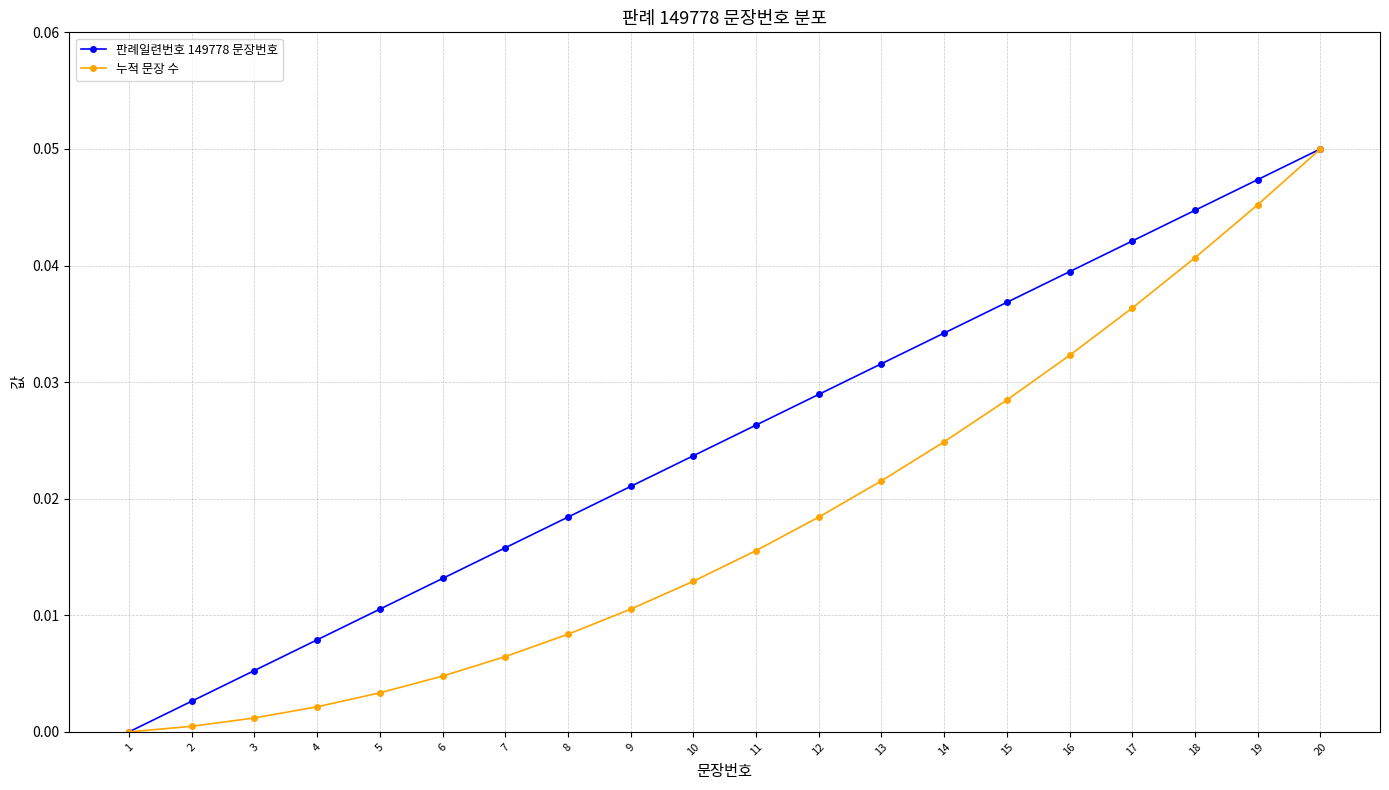

Which series changed the most between 2 and 20?

누적 문장 수